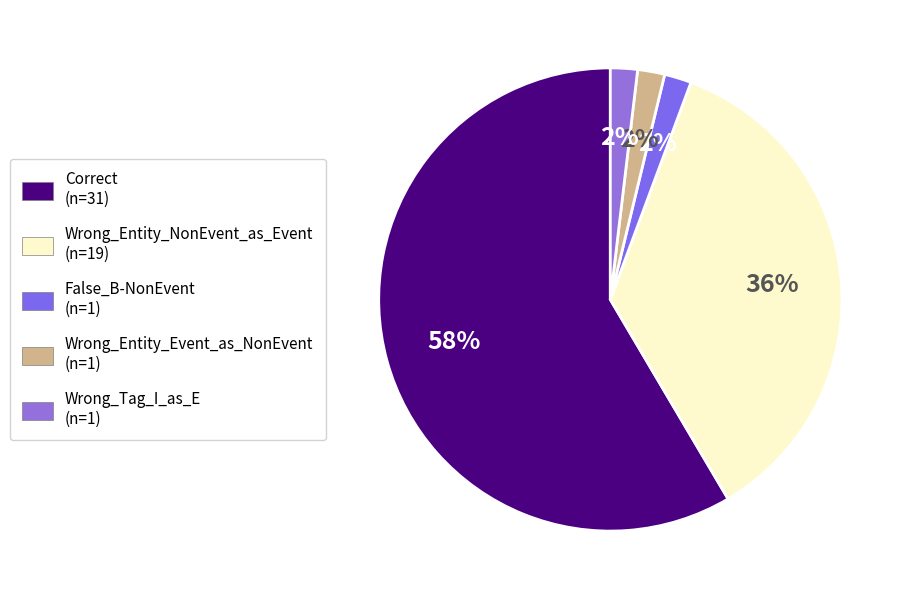

Combined, what portion of the pie is False_B-NonEvent and Correct?

60.4%